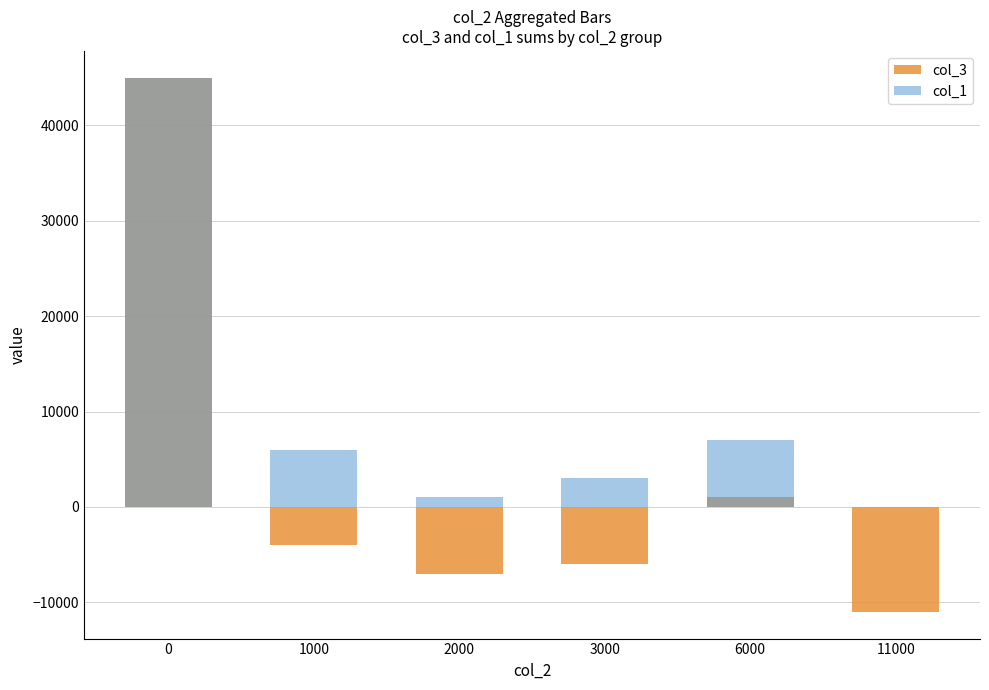

What is the value of the col_3 bar at the 4th from the left?

-6000